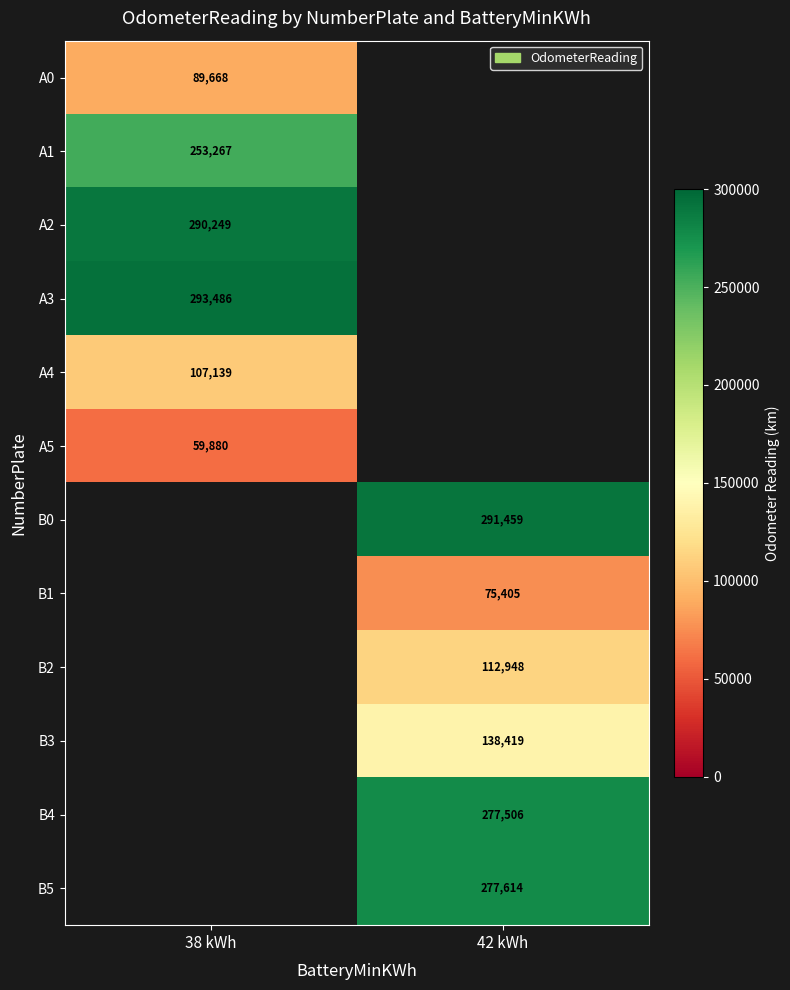

The A3 series shows 406709 at 38 kWh. True or false?

False